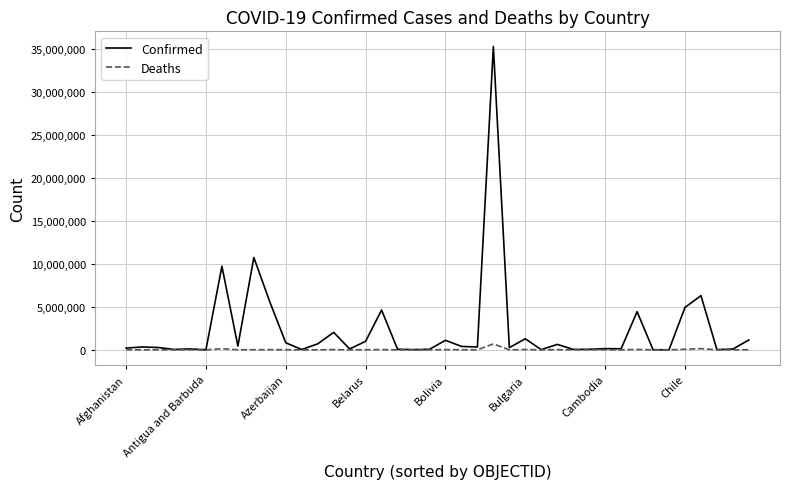

List the series in order of their overall mean, lowest first.

Deaths, Confirmed